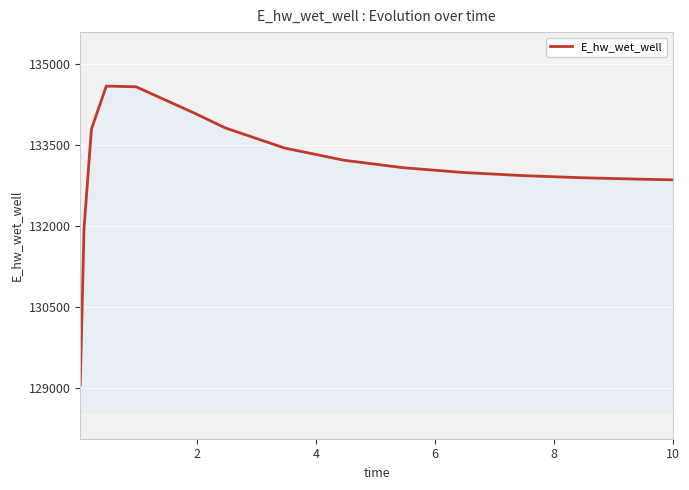

What is the average value?

133077.0